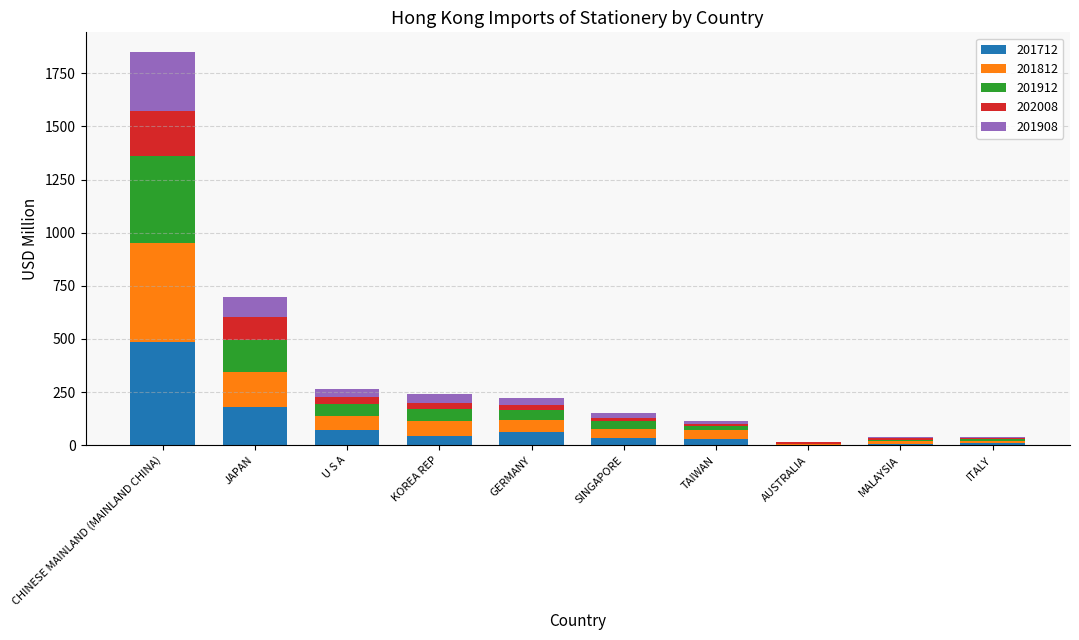

At which category is the sum across all series the highest?

CHINESE MAINLAND (MAINLAND CHINA)